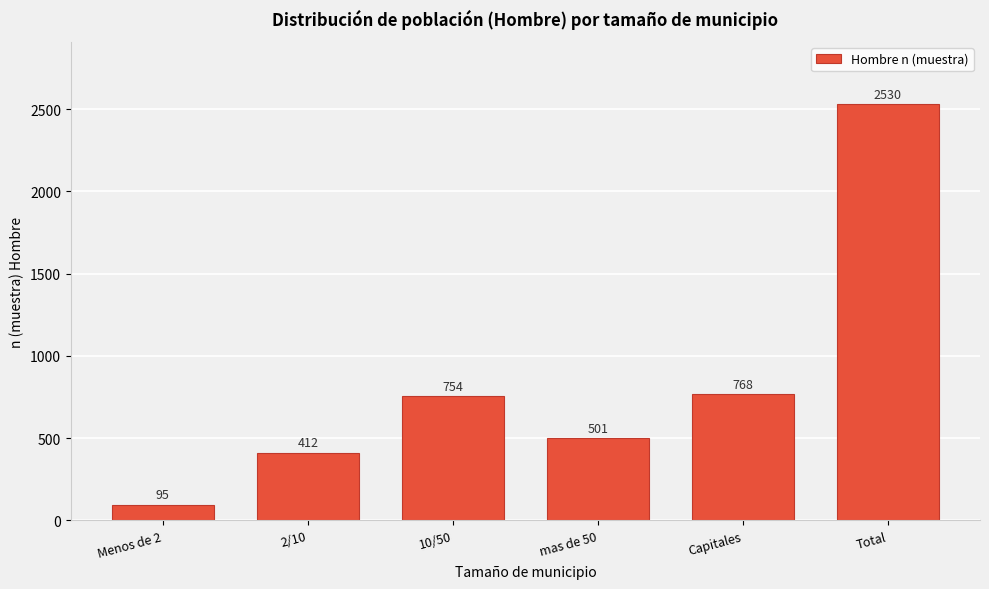

Reading right to left, extract all data points from this chart.

2530	768	501	754	412	95